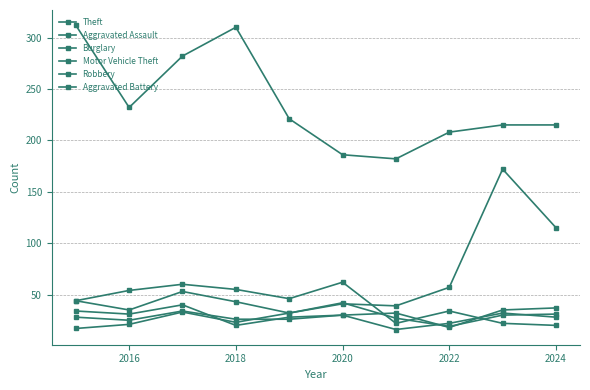

How many series are shown in this chart?

6